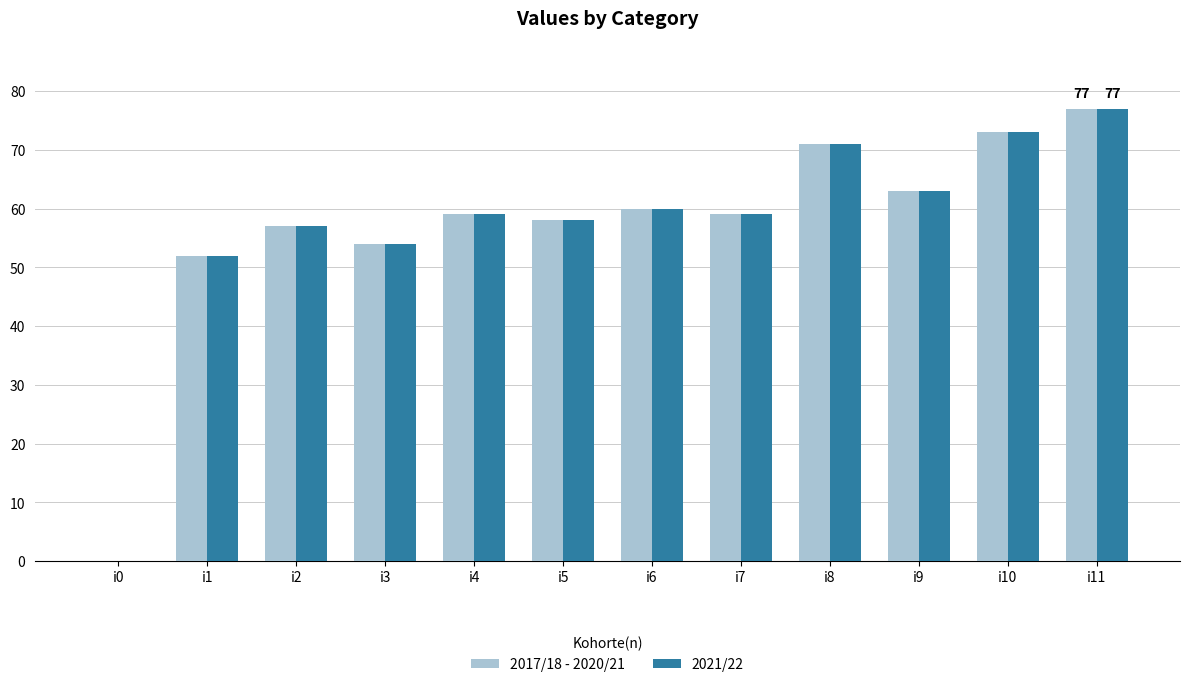

What is the sum of all 2017/18 - 2020/21 values?

683